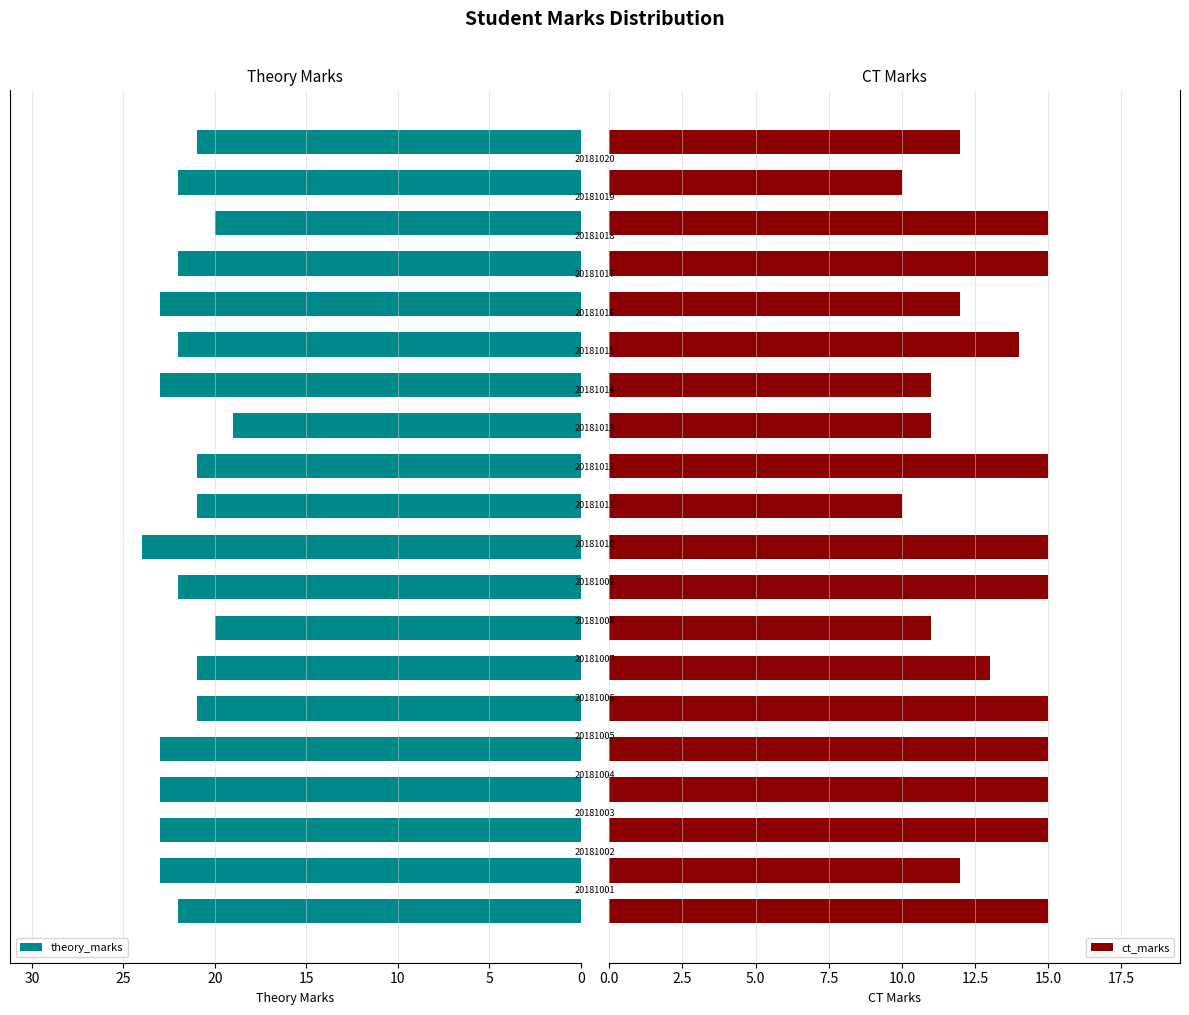

How many values in the theory_marks series are below 22?

8